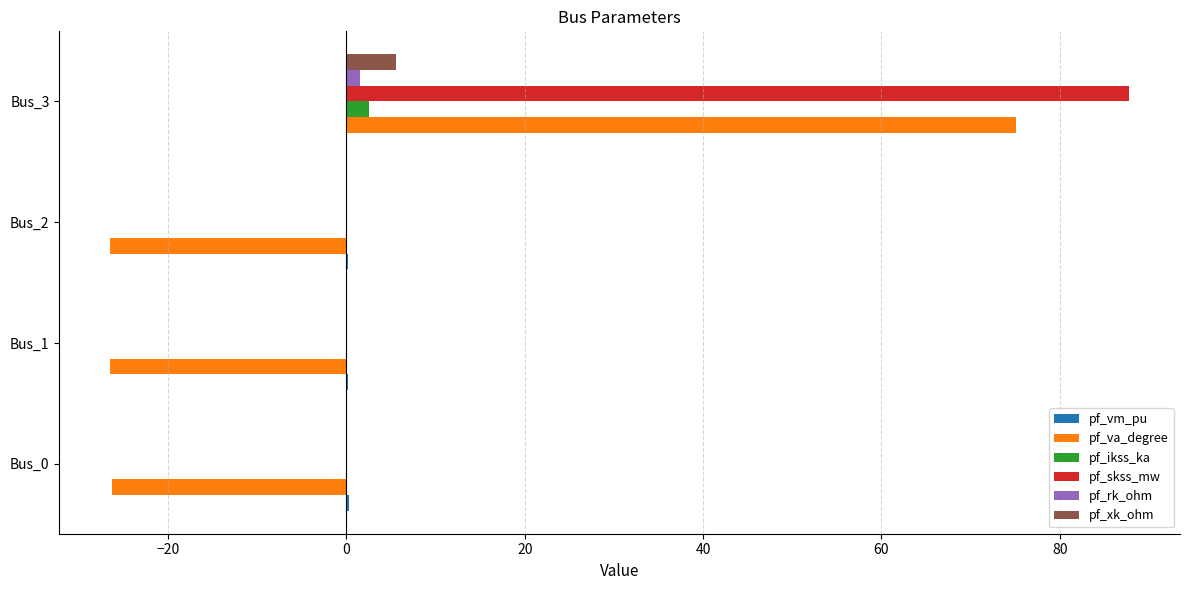

What is the sum of all pf_skss_mw values?

87.8